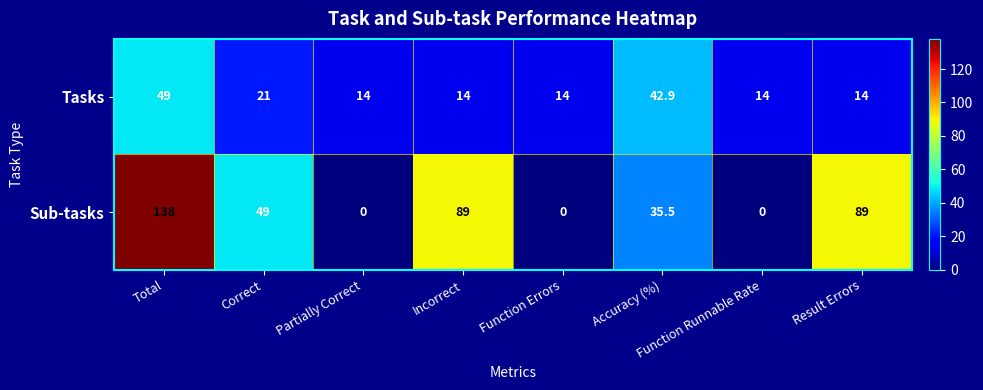

Read the Sub-tasks value at Accuracy (%).

35.5